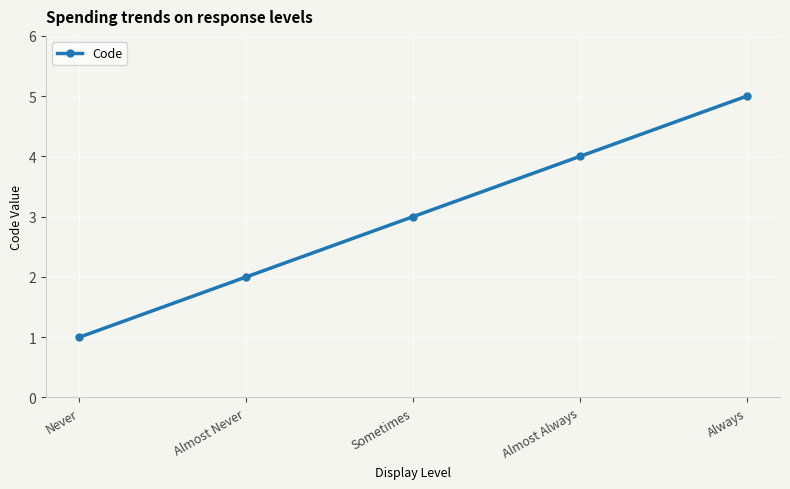

What position from the right is Sometimes?

3